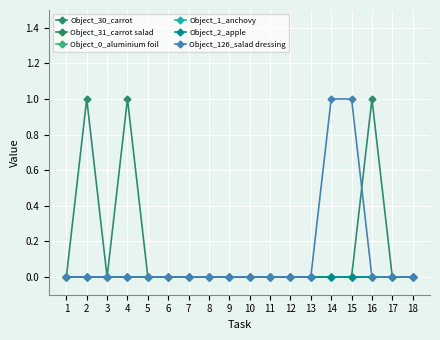

Which has a higher value, 4 or 10?

4